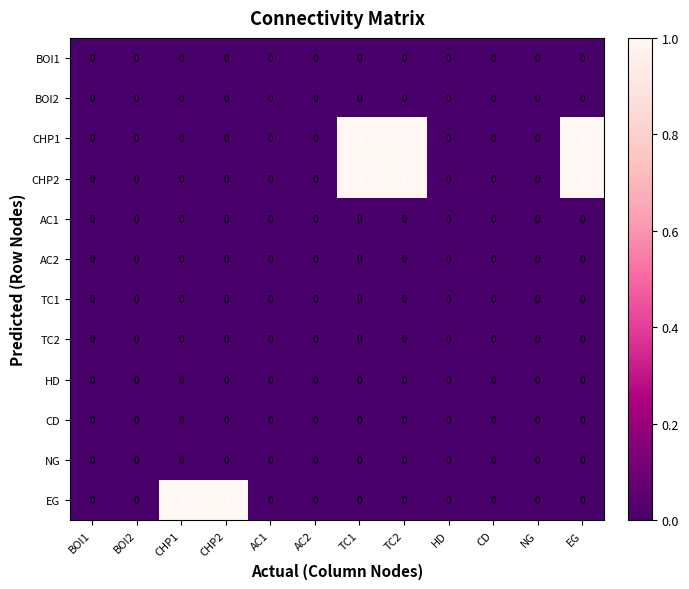

True or false: CHP1 has a value of 2 at EG.

False